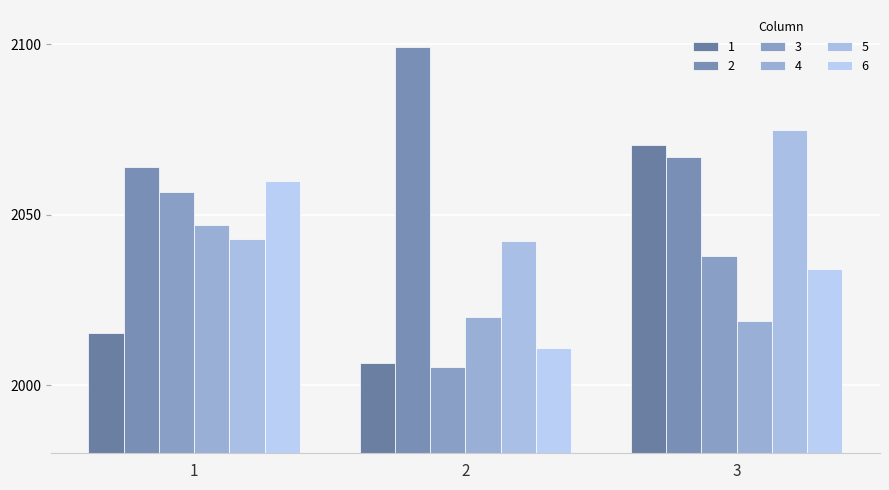

The value of 4 at 3 is 2018.8. True or false?

True